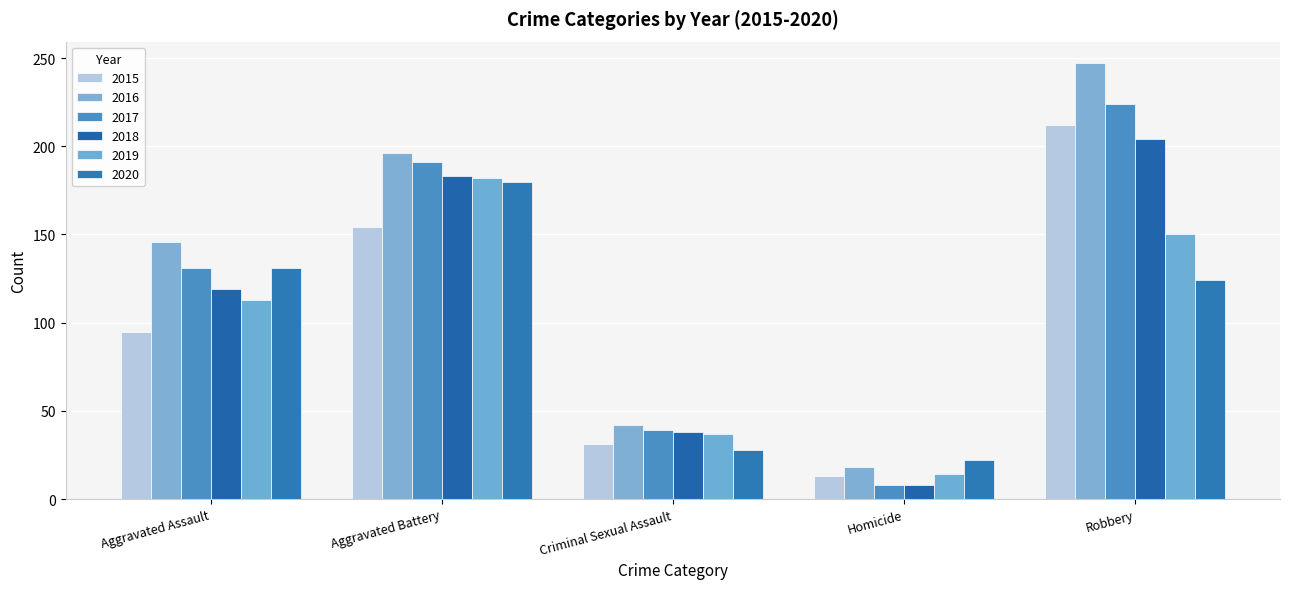

Reading left to right, transcribe all the data shown in this chart.

2015: 95	154	31	13	212
2016: 146	196	42	18	247
2017: 131	191	39	8	224
2018: 119	183	38	8	204
2019: 113	182	37	14	150
2020: 131	180	28	22	124